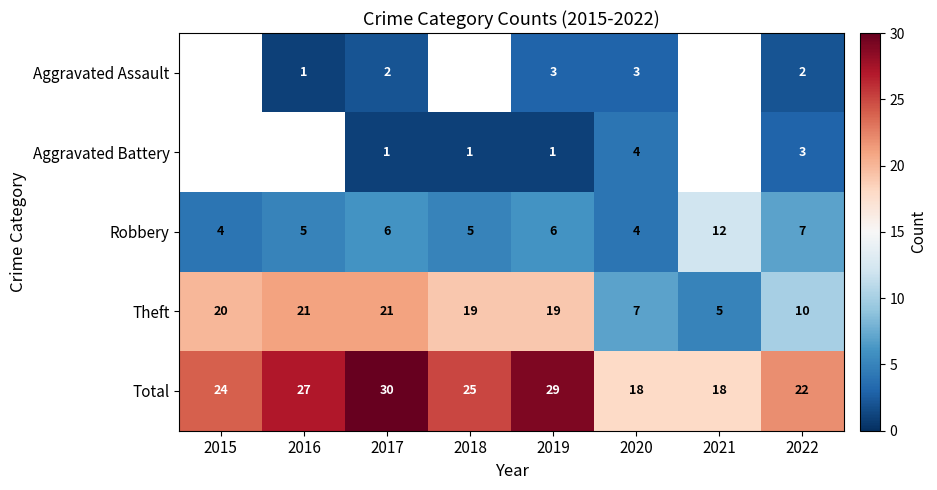

What is the maximum value for Theft?

21